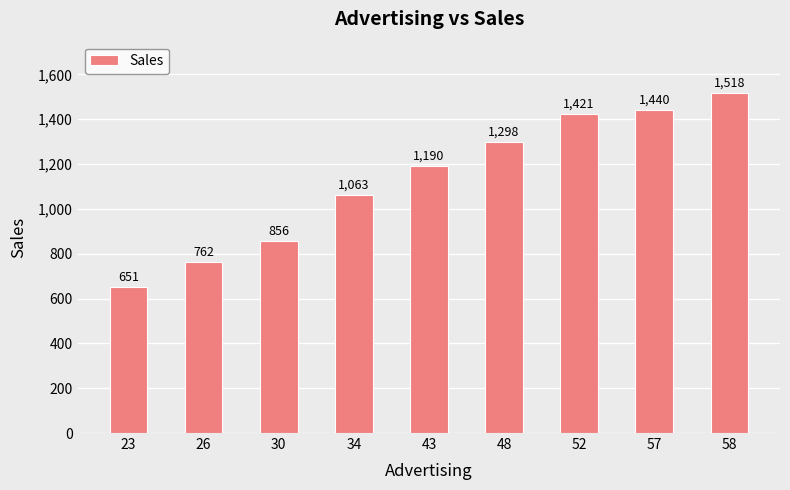

Read the value at 57, to the nearest 50.

1450